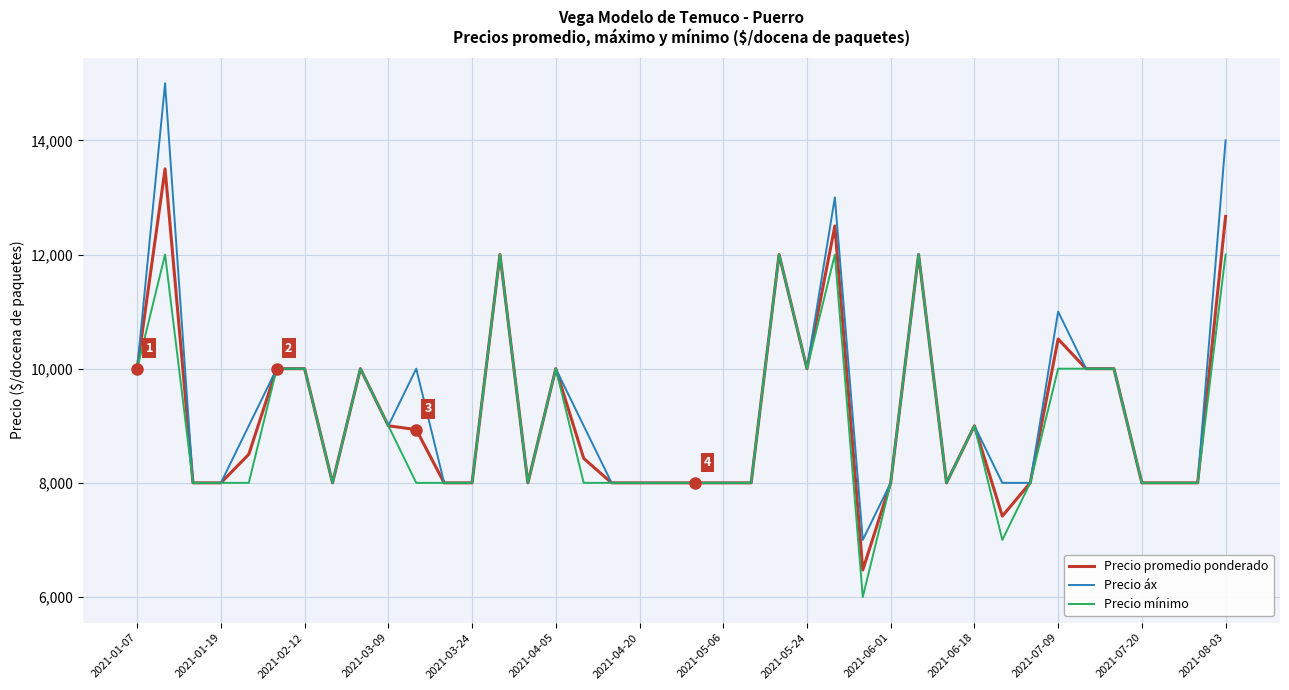

Which series has the largest range (max minus min)?

Precio áx